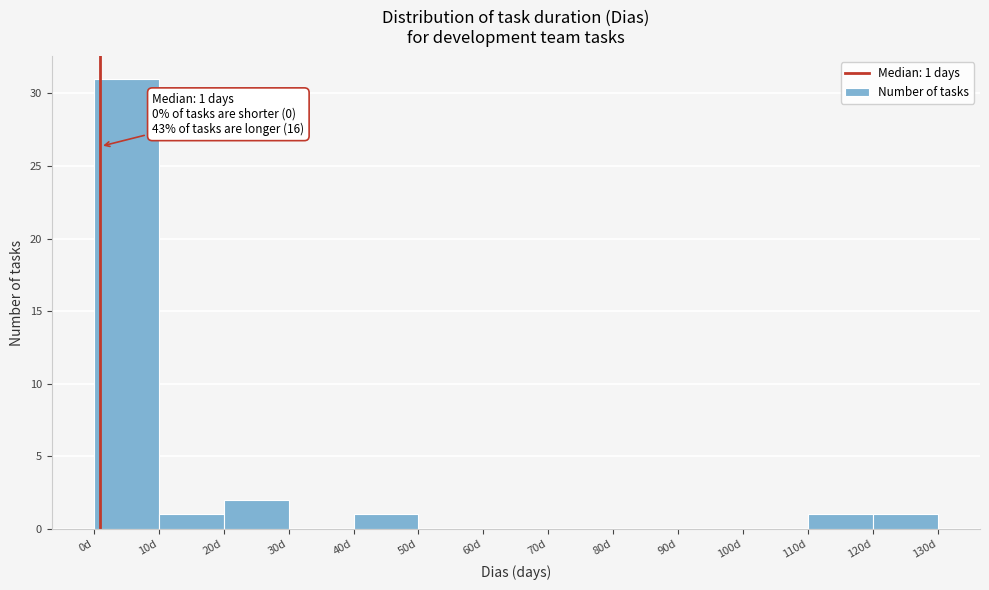

Which range on the x-axis has the tallest bar?

0 to 10